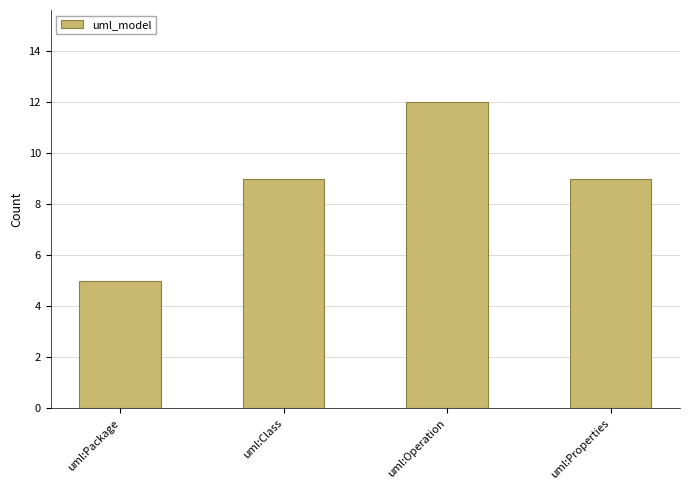

What is the change in value from uml:Package to uml:Class?

+4